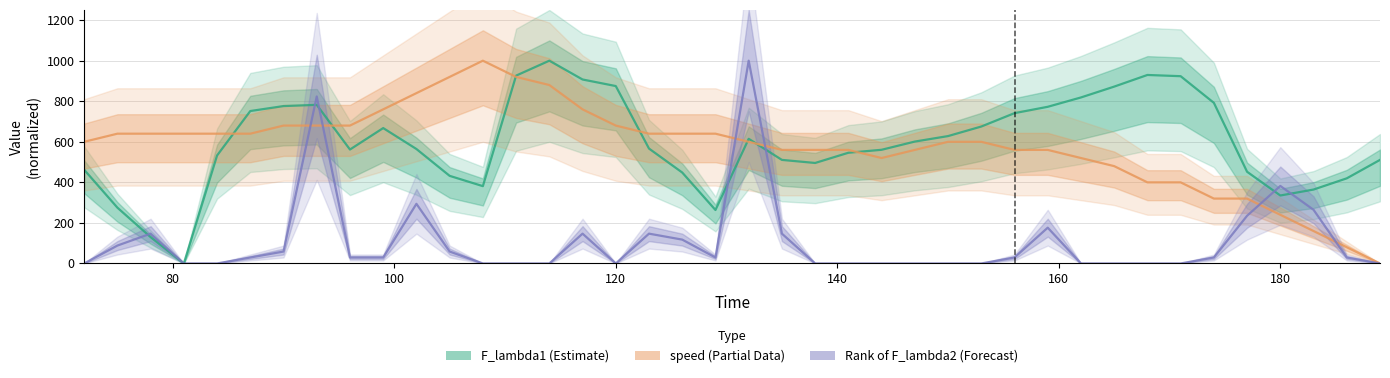

How many series are shown in this chart?

3